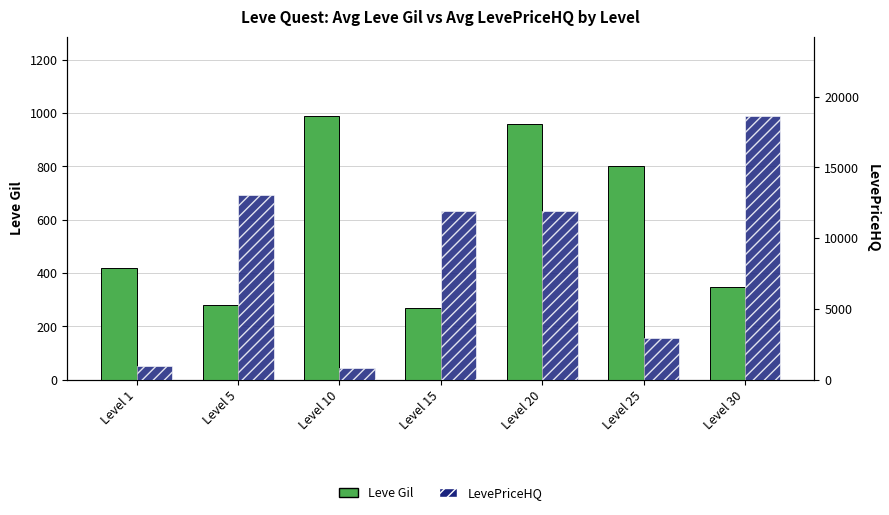

Which has a higher value, Level 10 or Level 1?

Level 10